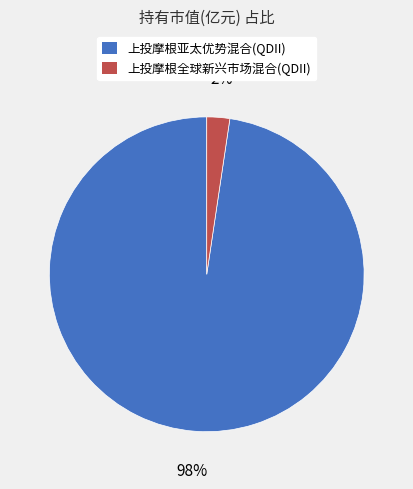

To the nearest percent, what is the combined percentage of 上投摩根全球新兴市场混合(QDII) and 上投摩根亚太优势混合(QDII)?

100%